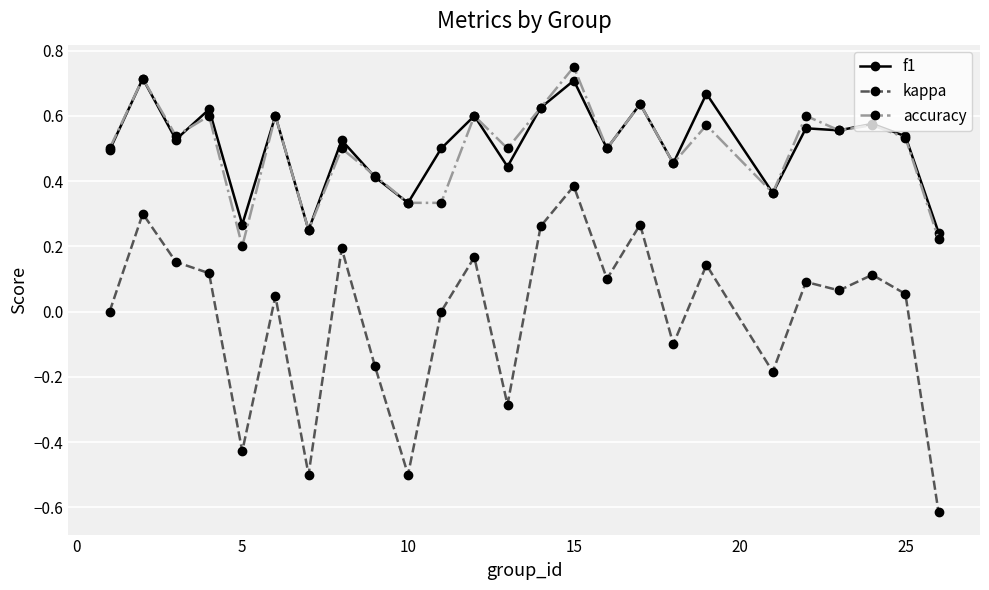

What is the sum of all f1 values?

12.7